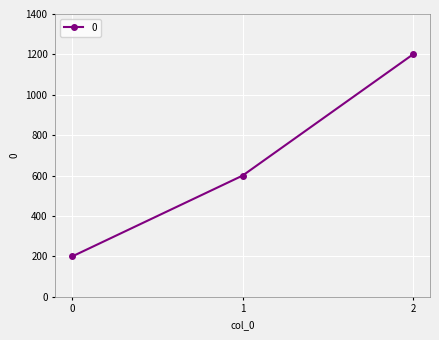

Between 2 and 1, which is larger?

2